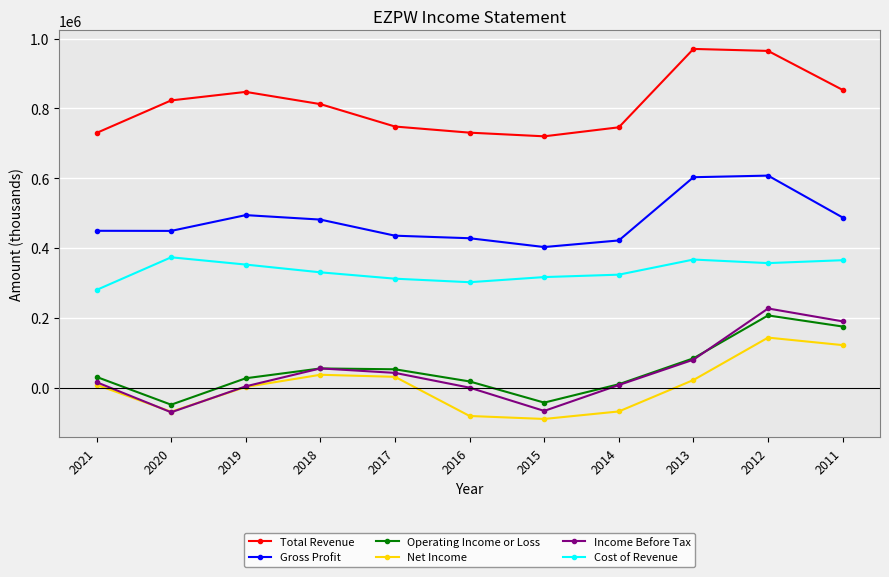

What is the value of the Cost of Revenue point at the 8th from the left?

323900